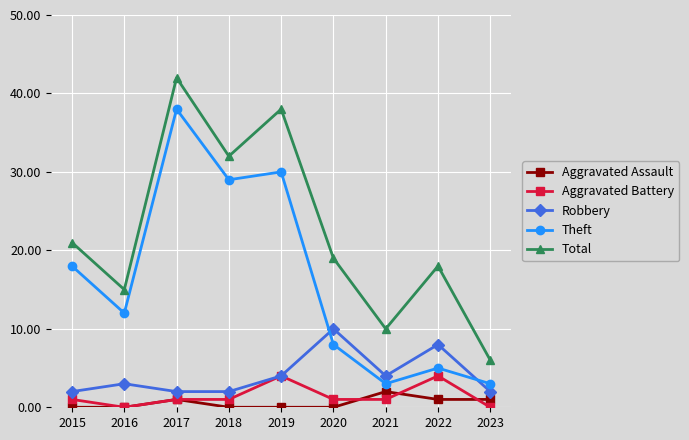

What are all the series names shown in the legend?

Aggravated Assault, Aggravated Battery, Robbery, Theft, Total